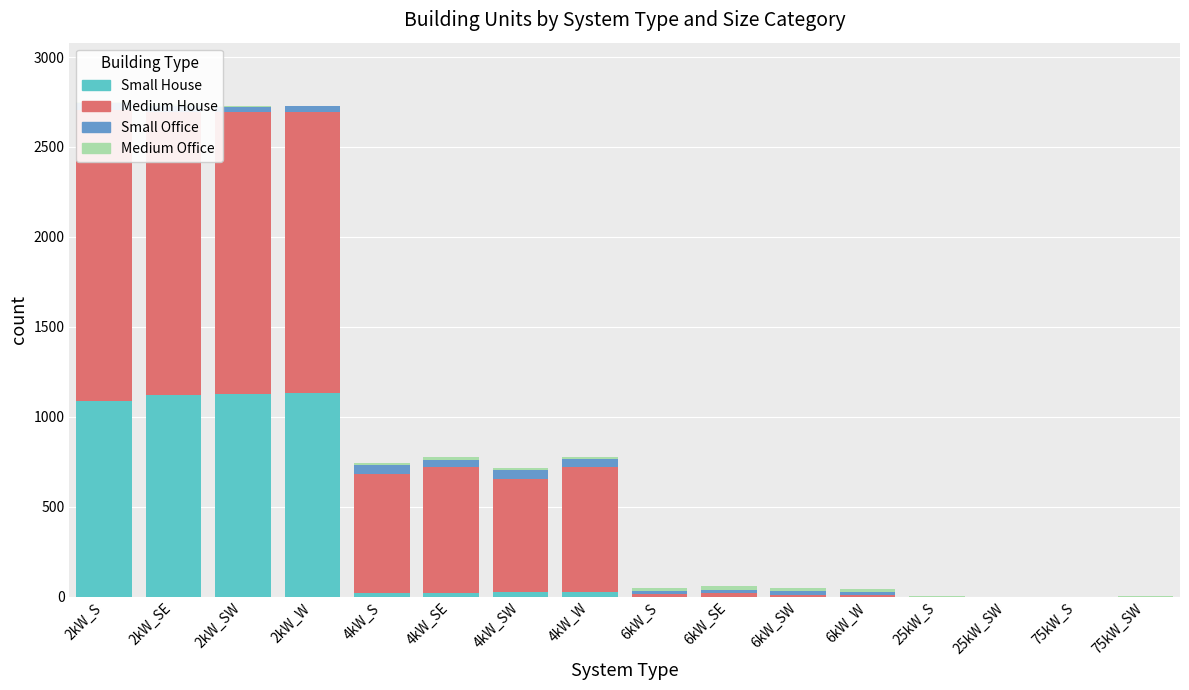

Rank the series by their maximum value, from highest to lowest.

Medium House, Small House, Small Office, Medium Office